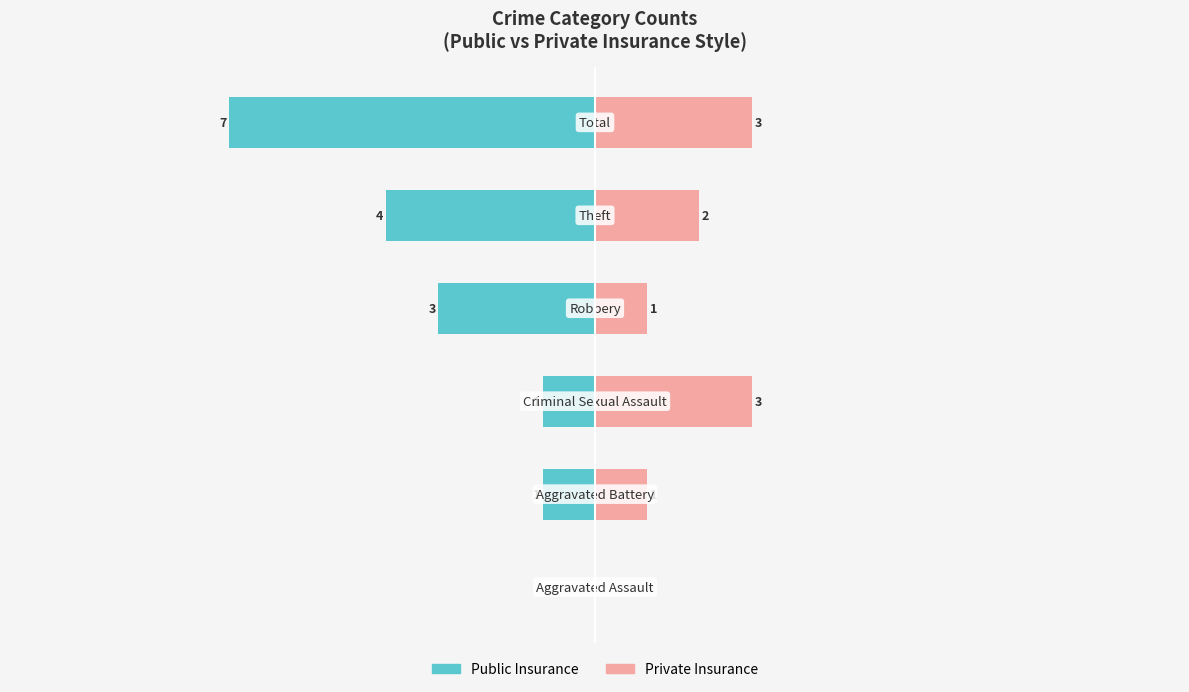

How many values in the Public Insurance series are below -1?

3